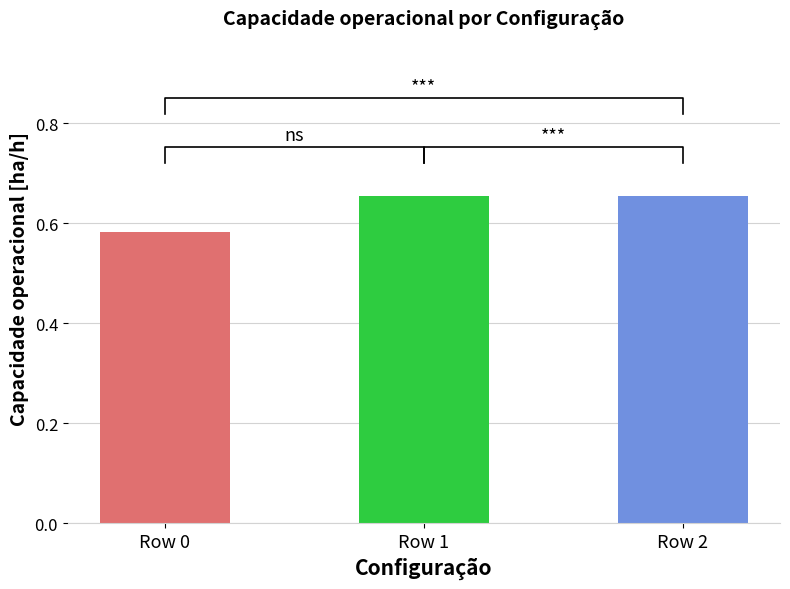

The value at Row 1 is 0.1. True or false?

False